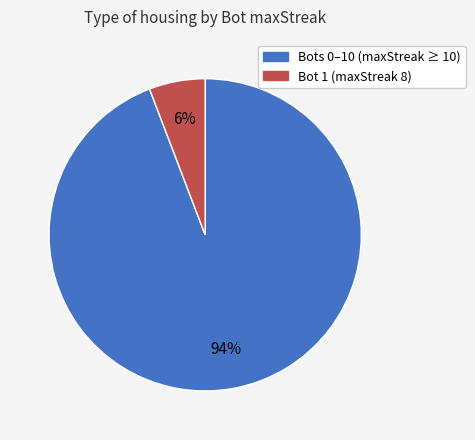

To the nearest percent, what is the average slice percentage?

50%